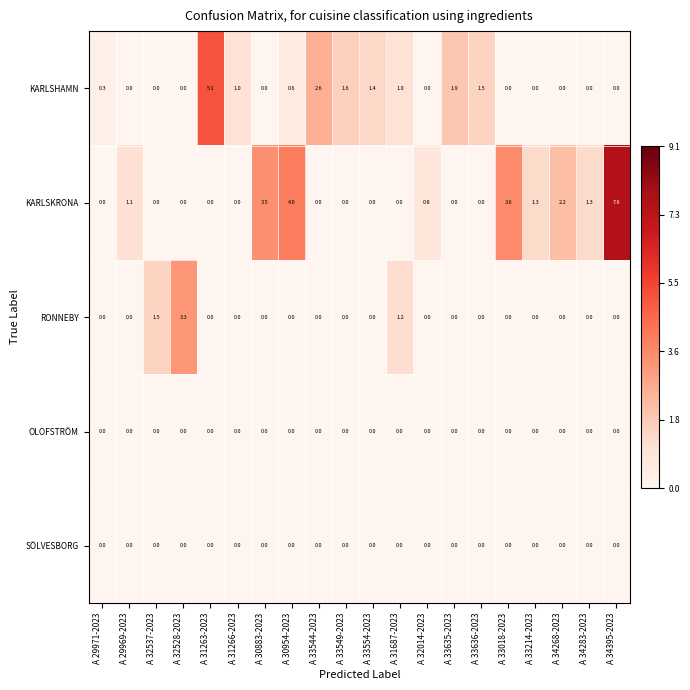

At how many categories does at least one series exceed 0?

20